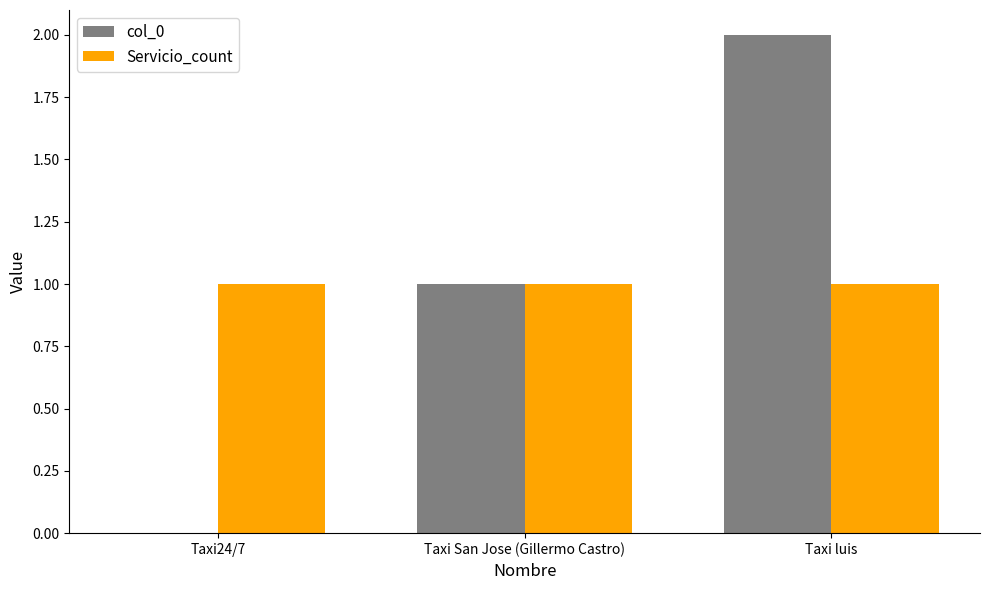

What is the sum of all col_0 values?

3